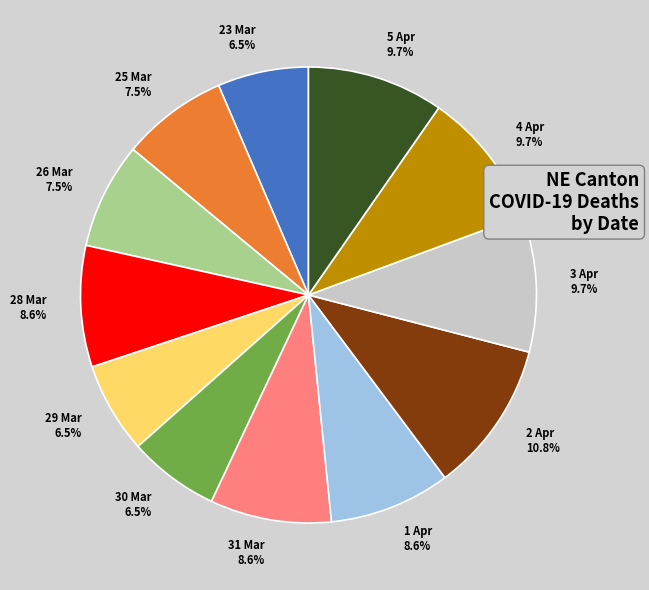

Which slice is the largest?

2 Apr 10.8%